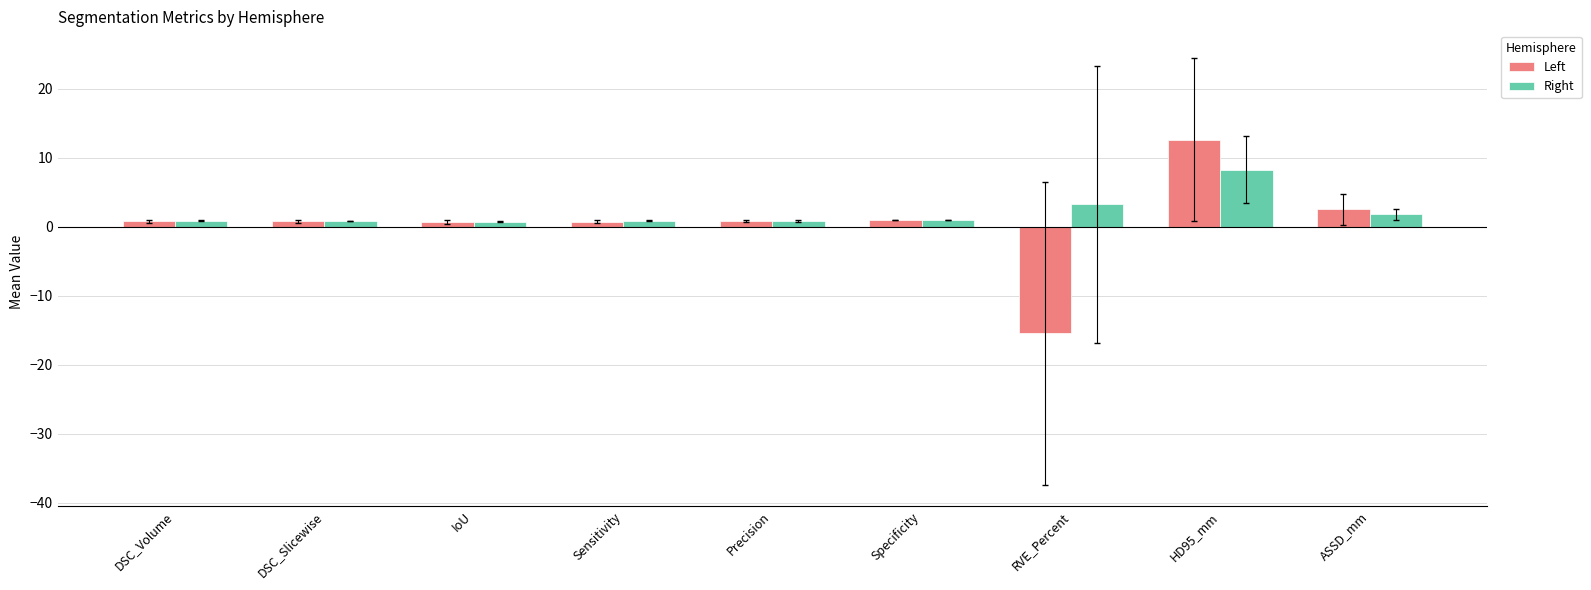

What is the smallest value displayed?

-15.4